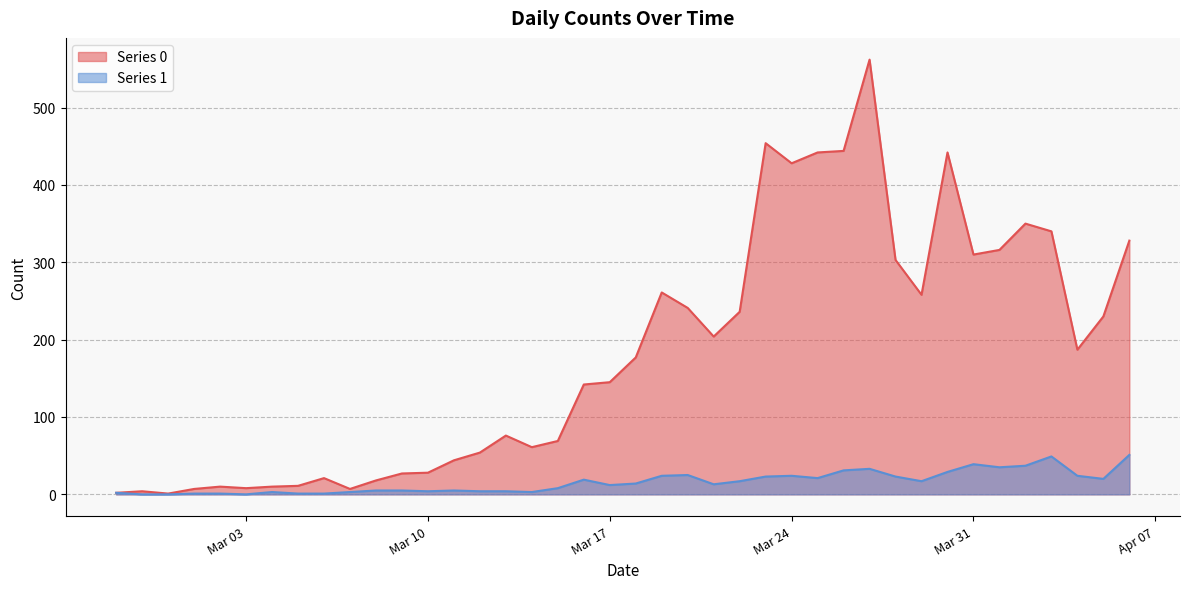

What is the greatest value displayed?

562